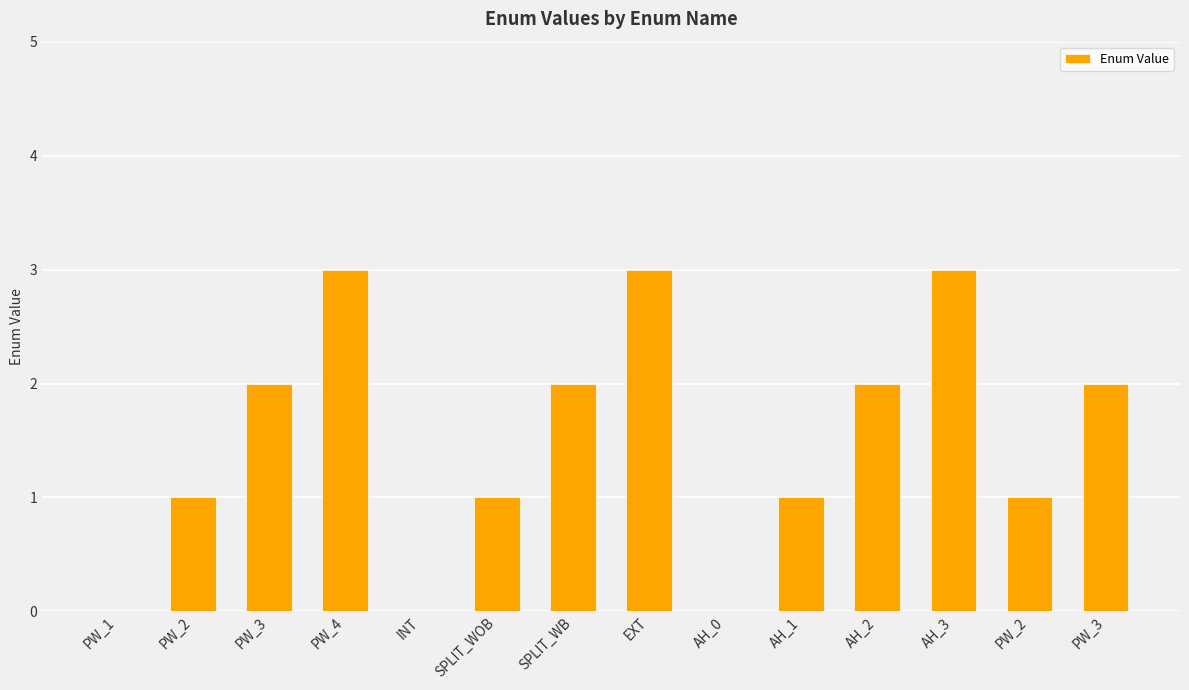

The value at AH_3 is 3. True or false?

True